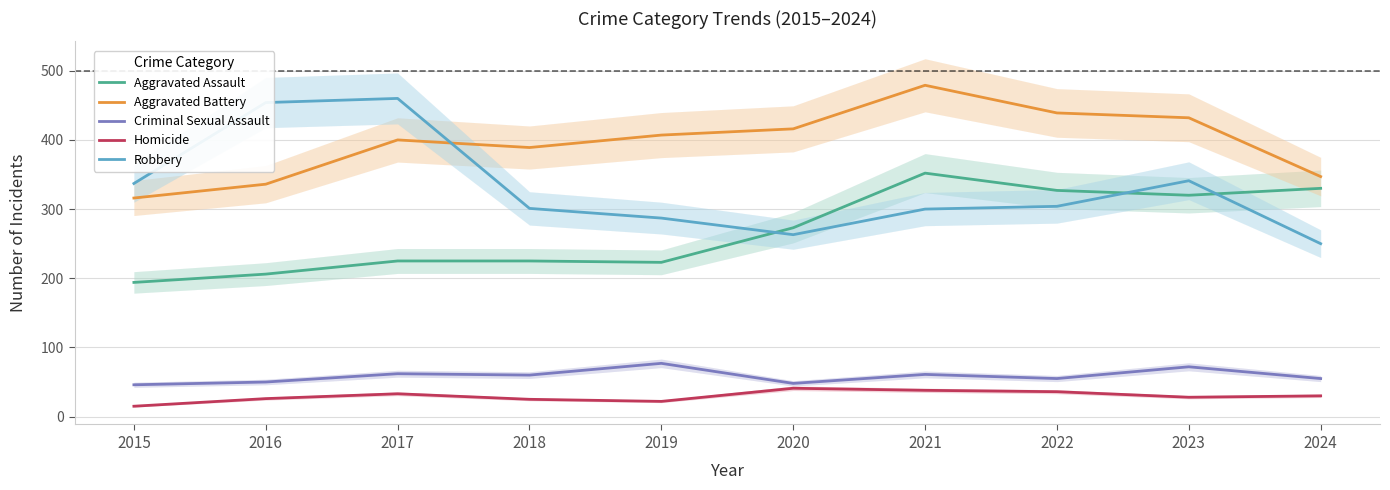

What is the difference between the second highest and minimum values in the Aggravated Battery series?

123